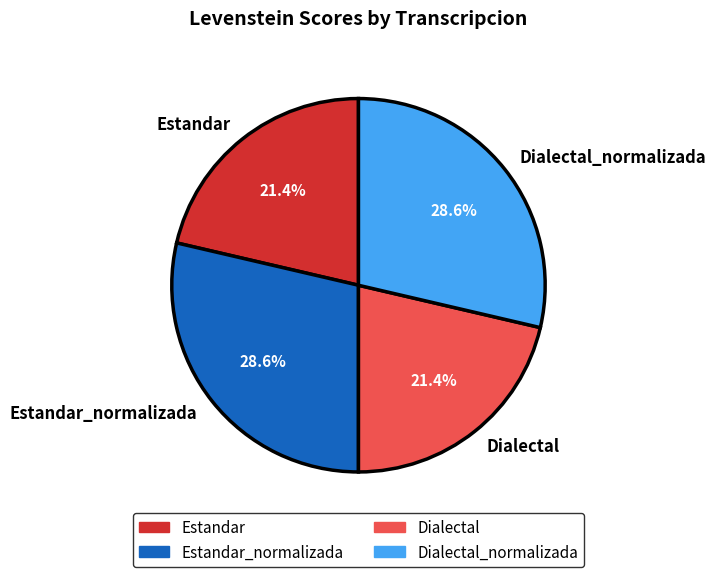

What is the total percentage of Dialectal_normalizada and Dialectal?

50.0%